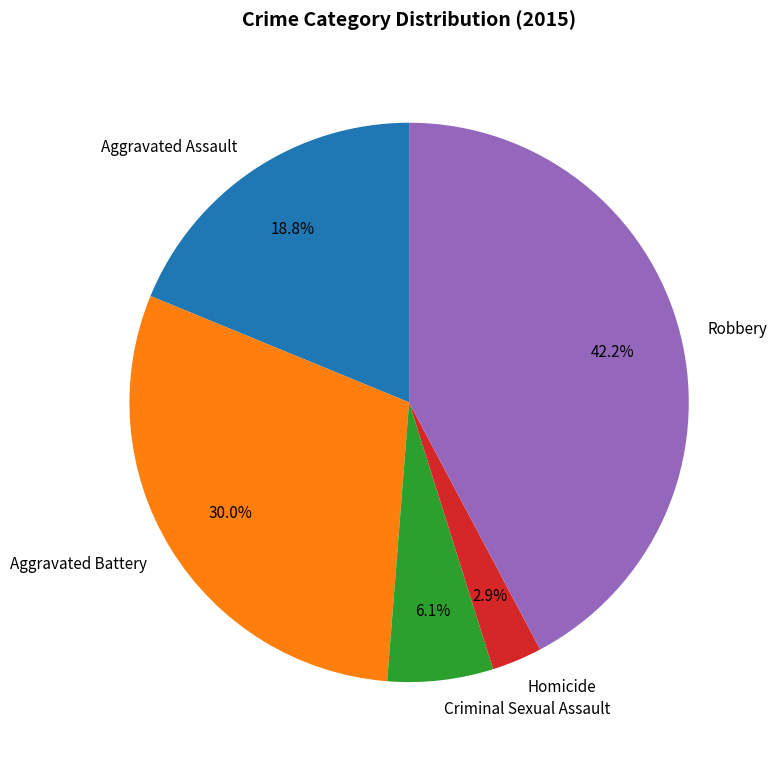

What is the smallest slice in the pie chart?

Homicide